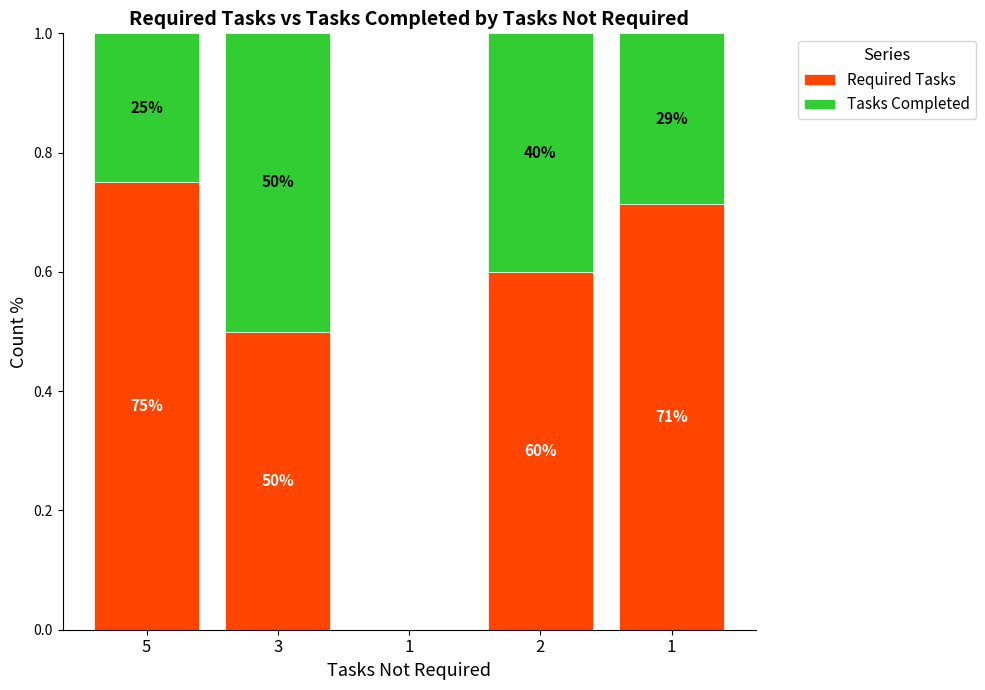

What are all the series names shown in the legend?

Required Tasks, Tasks Completed